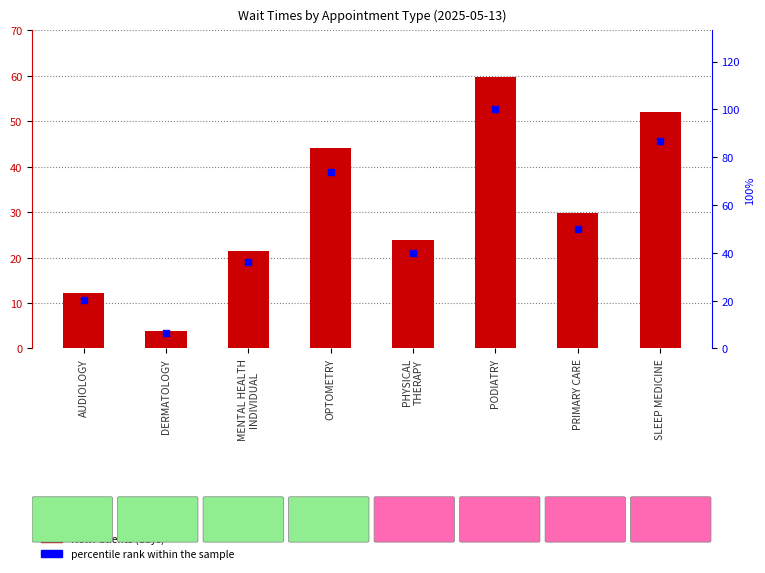

Which series has the largest Y range (max minus min)?

percentile rank within the sample